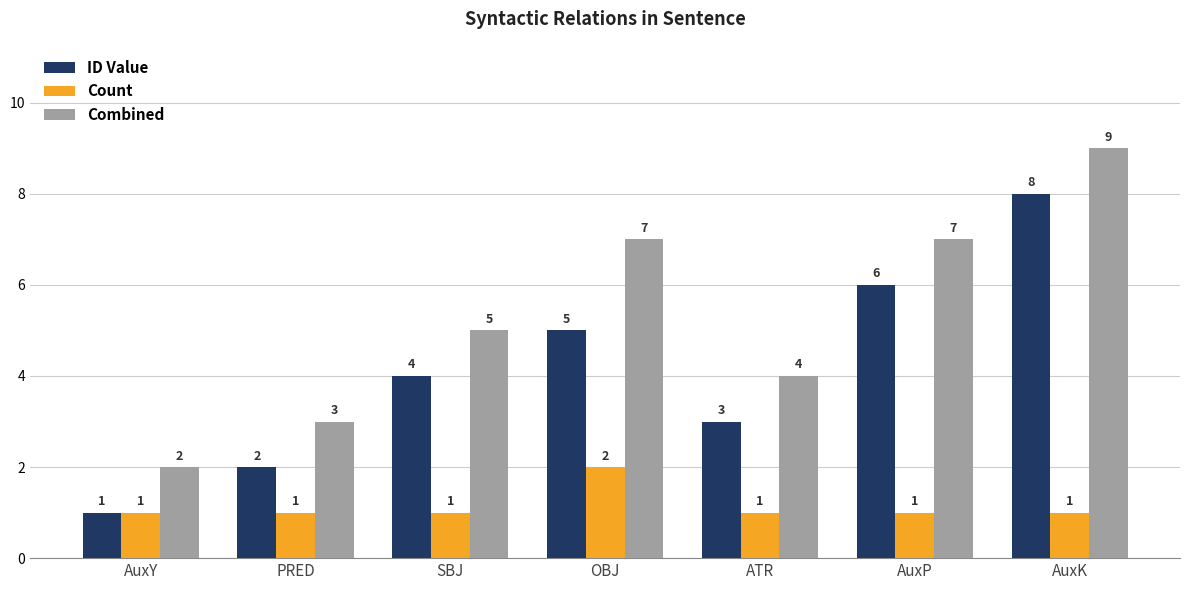

What is the maximum value shown in the chart?

9